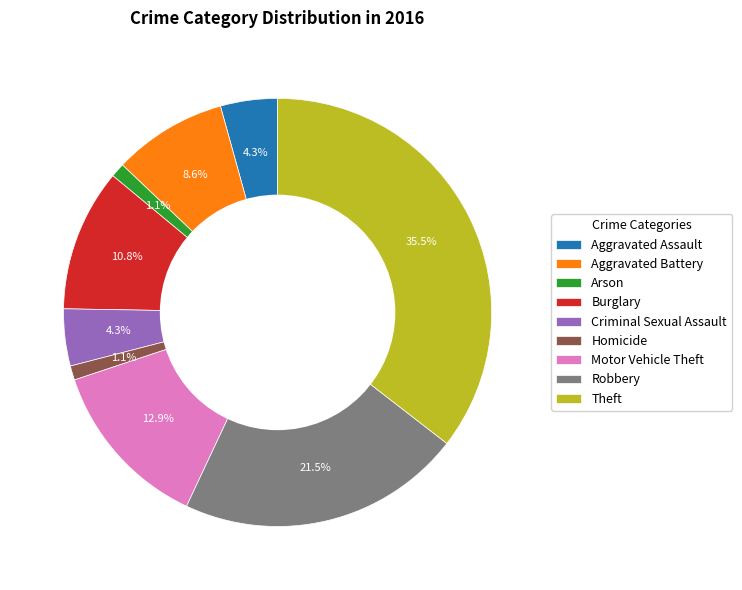

Which slice is the largest?

Theft